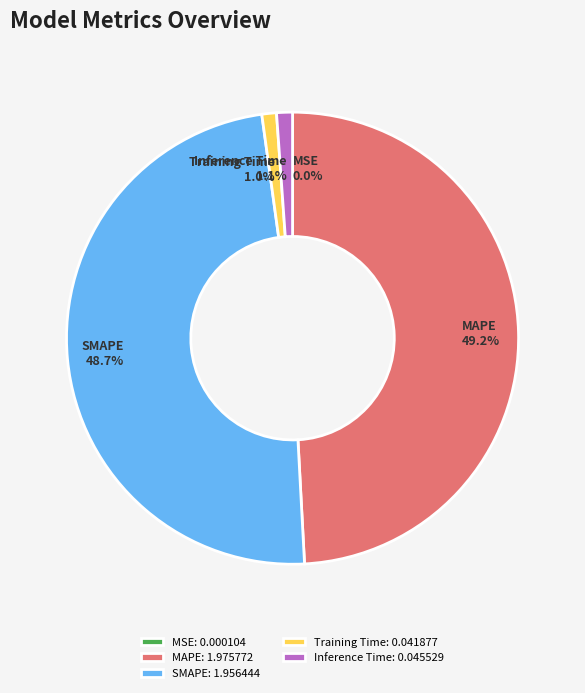

To the nearest percent, what percentage of the pie is Training Time?

1%